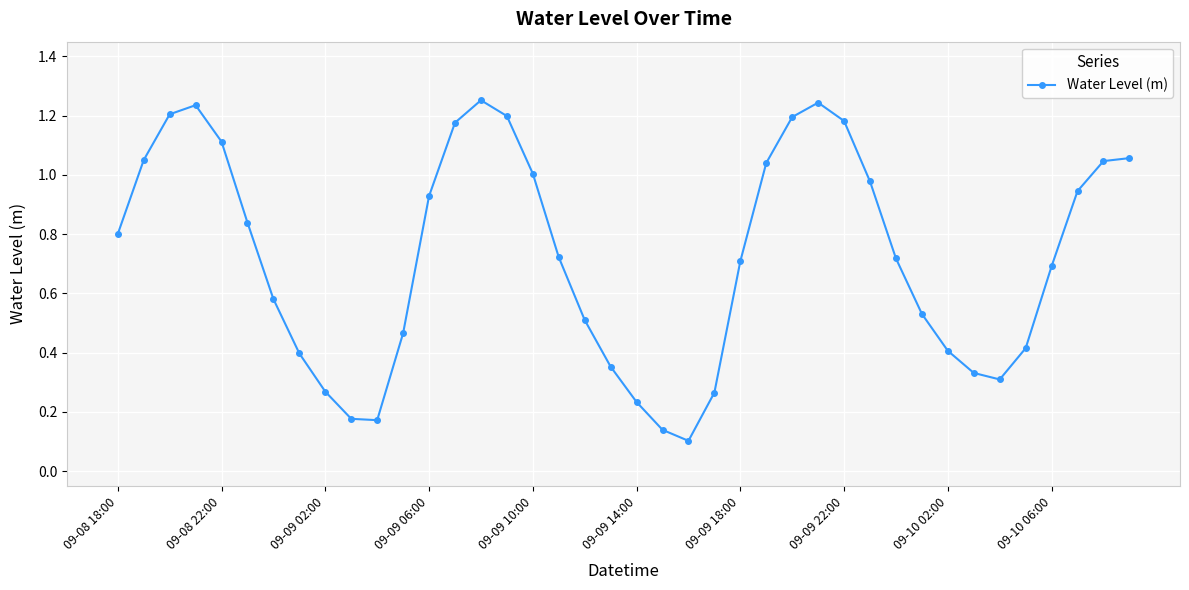

How many interior local valleys (lower than both neighbors) does the data have?

3